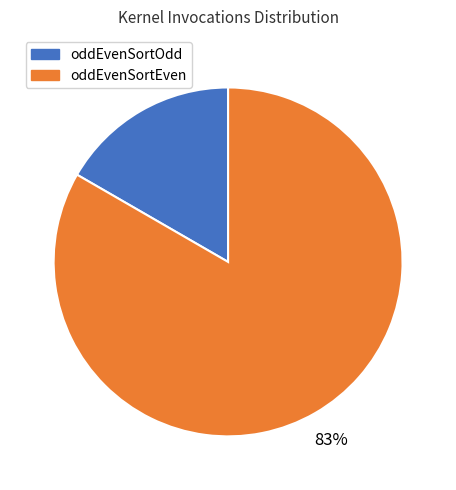

Which slice represents more than half of the pie?

oddEvenSortEven